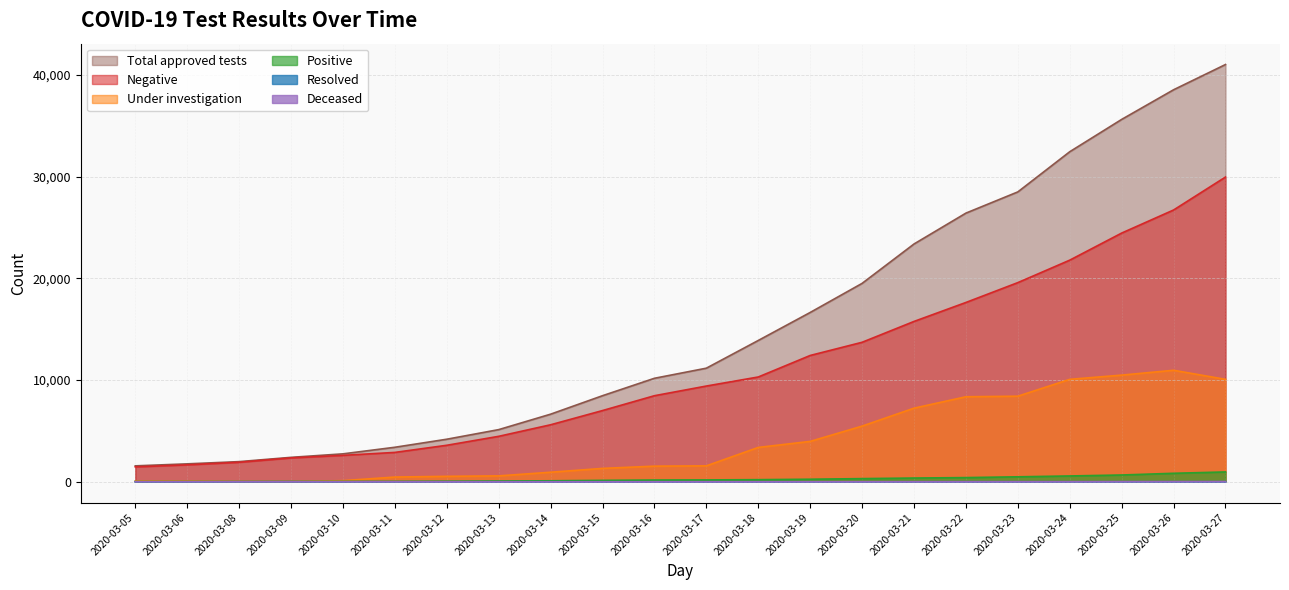

Rank the series by their maximum value, from lowest to highest.

Resolved, Deceased, Positive, Under investigation, Negative, Total approved tests